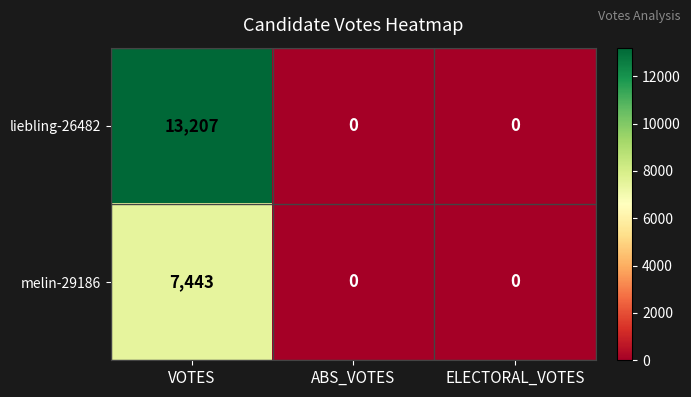

The melin-29186 series shows 4445 at ELECTORAL_VOTES. True or false?

False